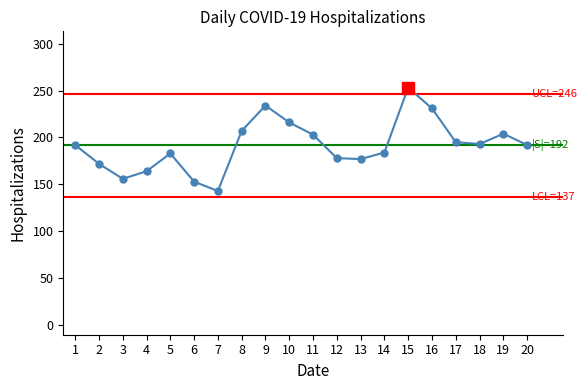

What is the difference between the maximum and minimum values?

110